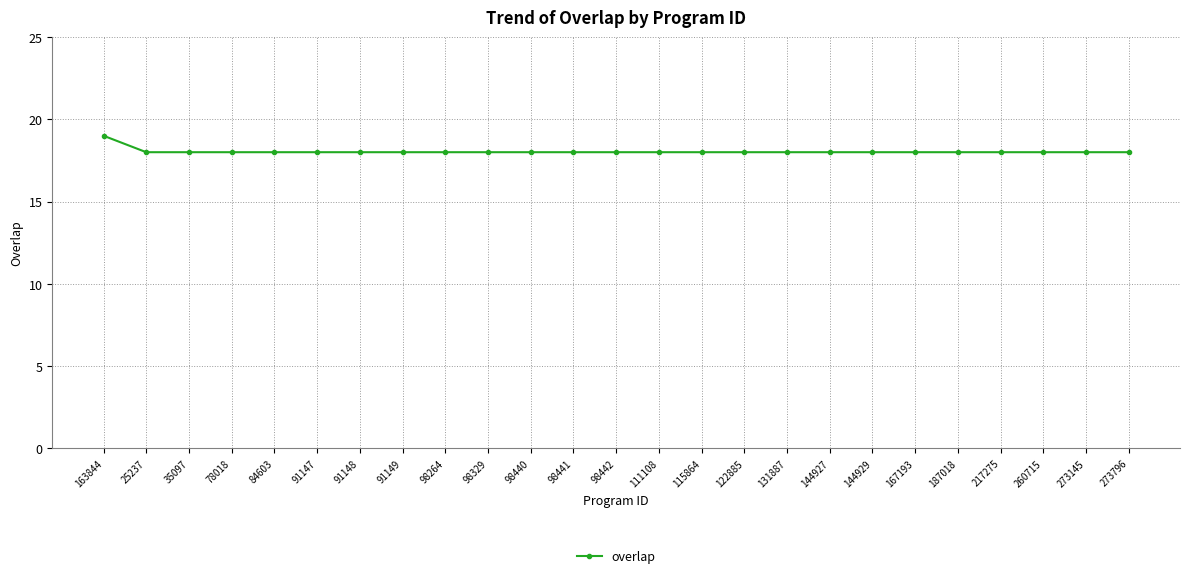

Reading left to right, transcribe all the data shown in this chart.

19	18	18	18	18	18	18	18	18	18	18	18	18	18	18	18	18	18	18	18	18	18	18	18	18